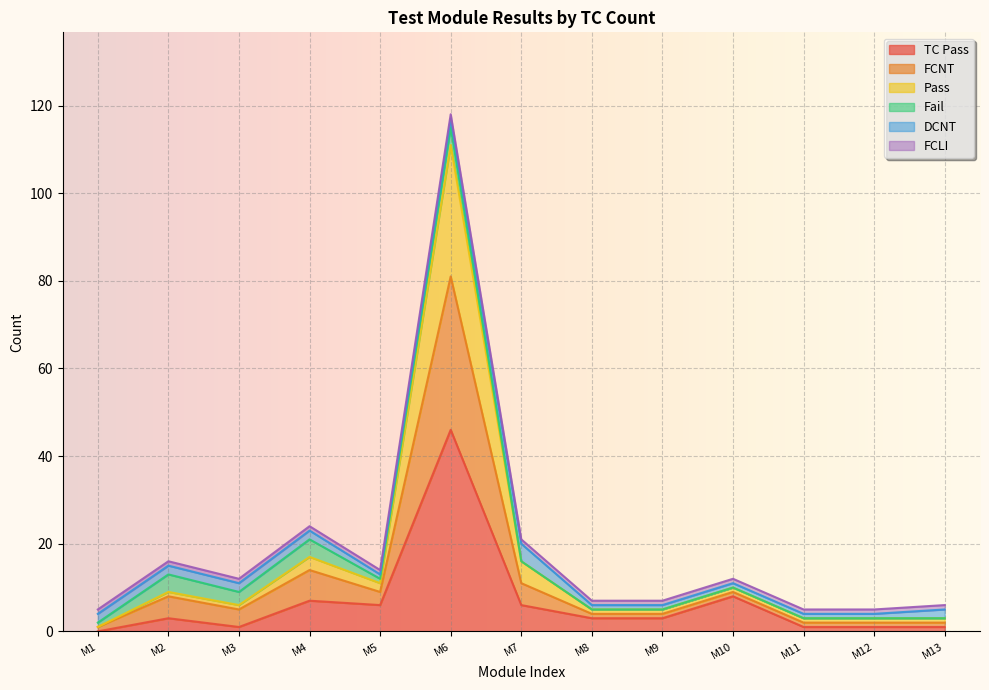

At which category is the sum across all series the highest?

M6